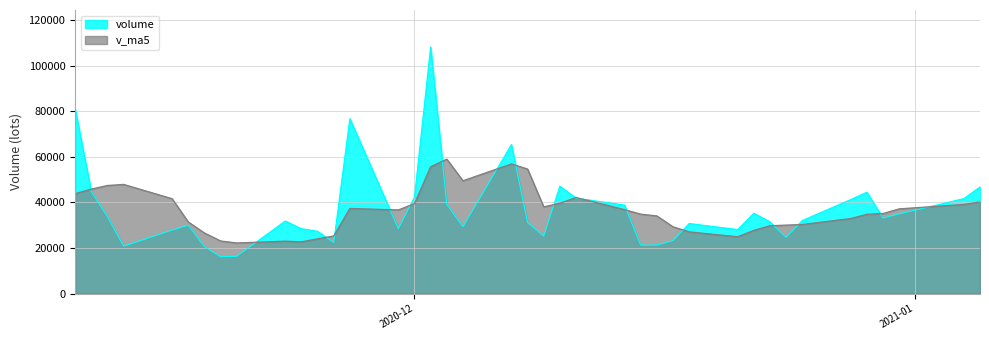

How many lines are shown in the chart?

2